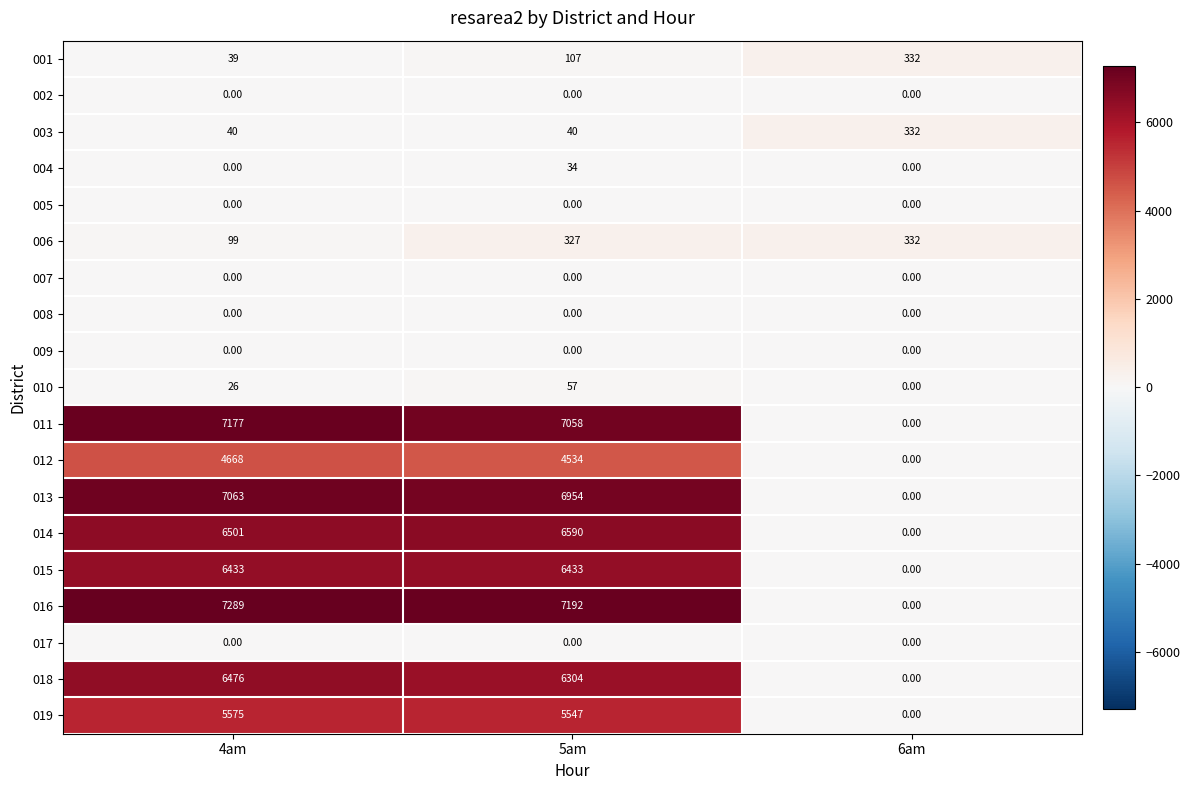

List the labels in order of 016 value, largest first.

4am, 5am, 6am